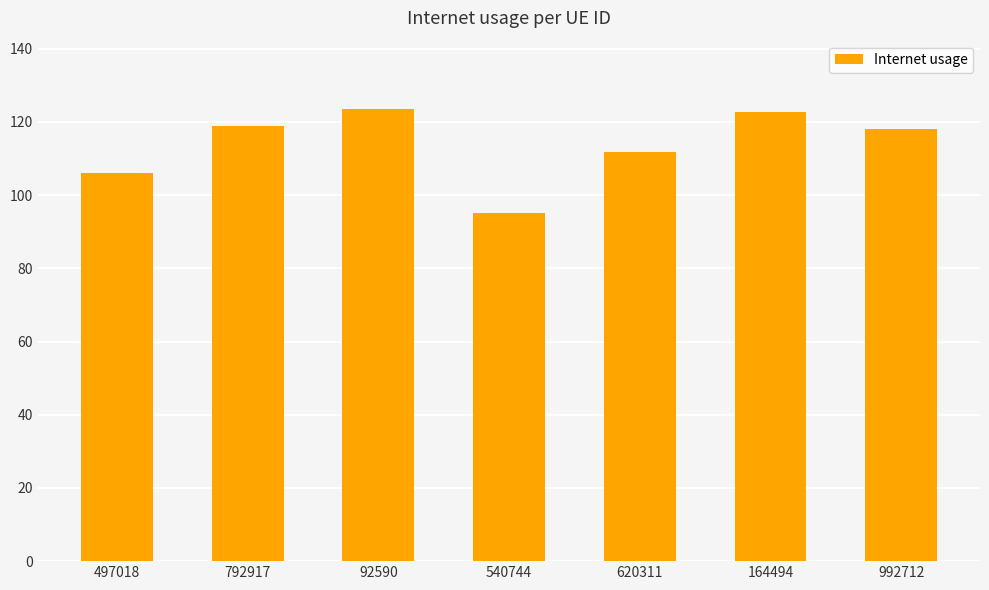

Reading left to right, what are all the values shown in this chart?

106.1	118.9	123.7	95.1	111.8	122.8	118.0